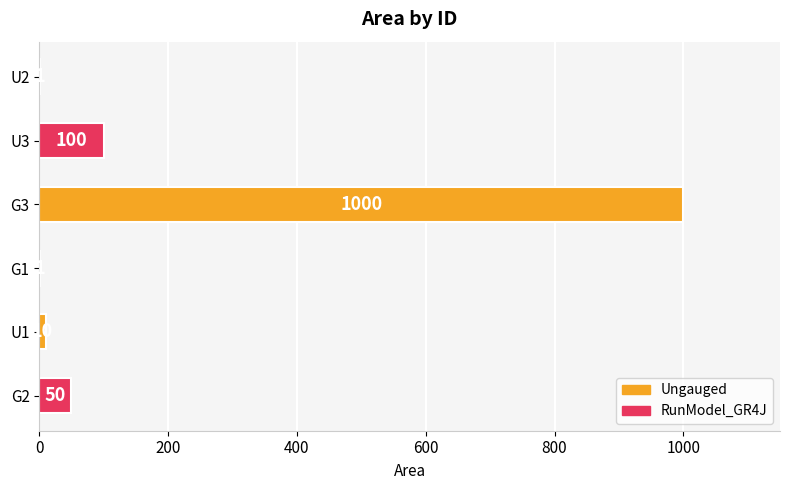

What is the sum of the values at G1 and U3?

101